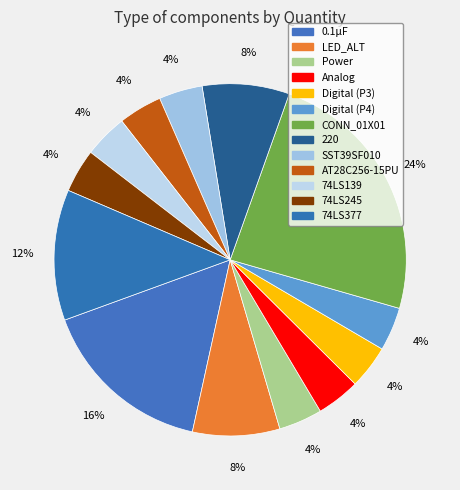

What is the ratio of the value at SST39SF010 to the value at AT28C256-15PU?

1.0